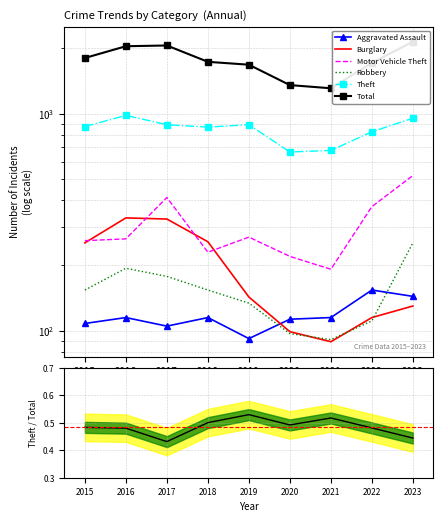

At which category is the sum across all series the highest?

2023